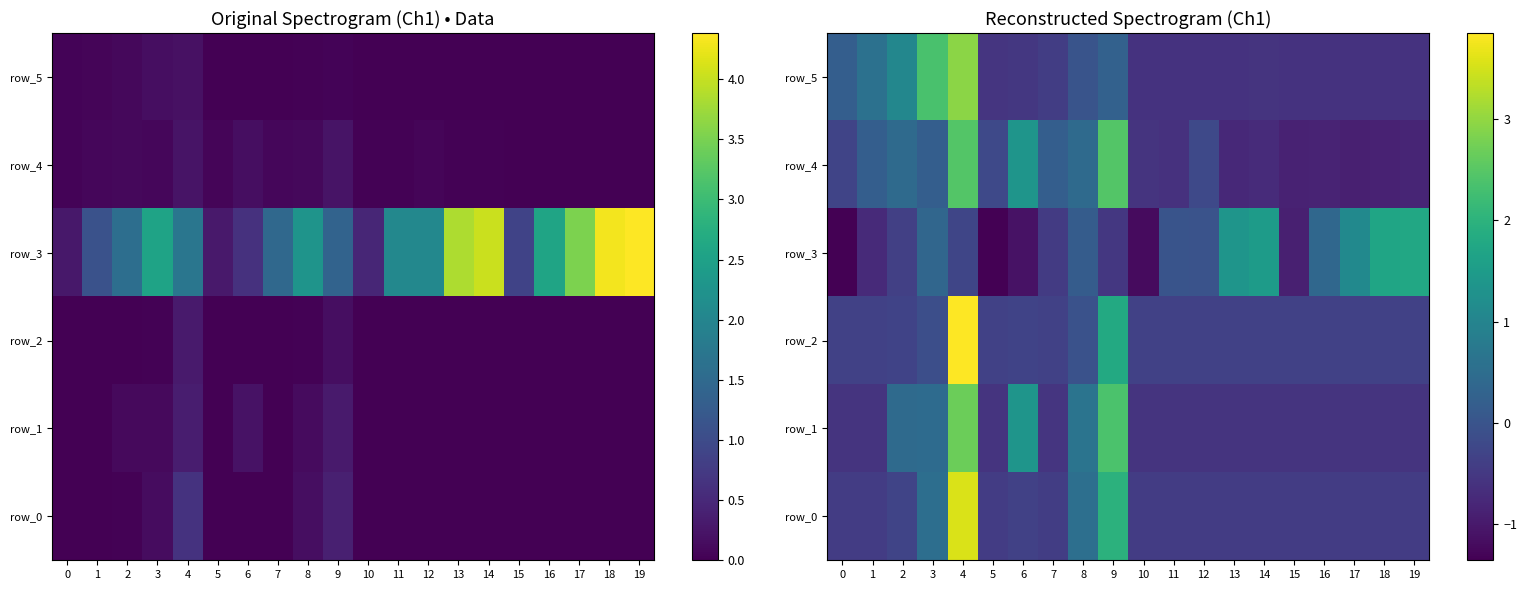

At which label is row_1 closest to 1?

8